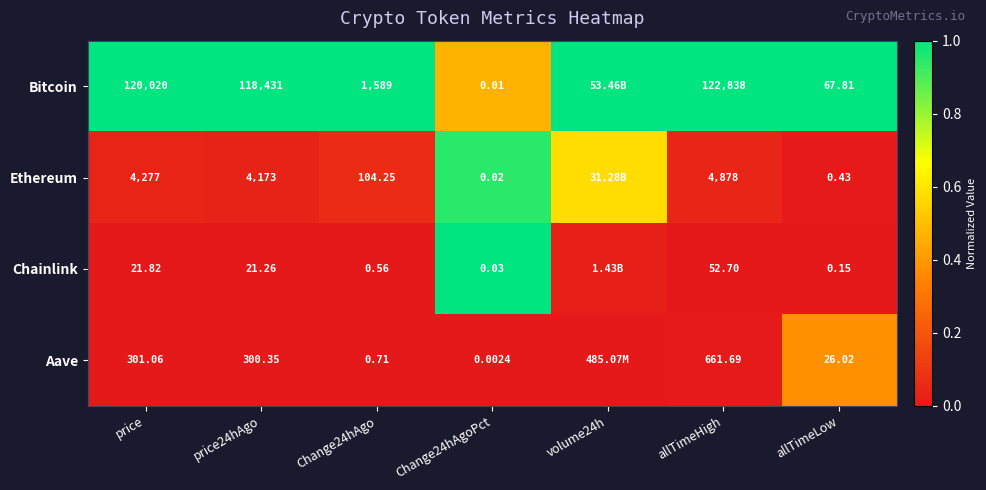

Rank the series at Change24hAgoPct from lowest to highest value.

Aave, Bitcoin, Ethereum, Chainlink